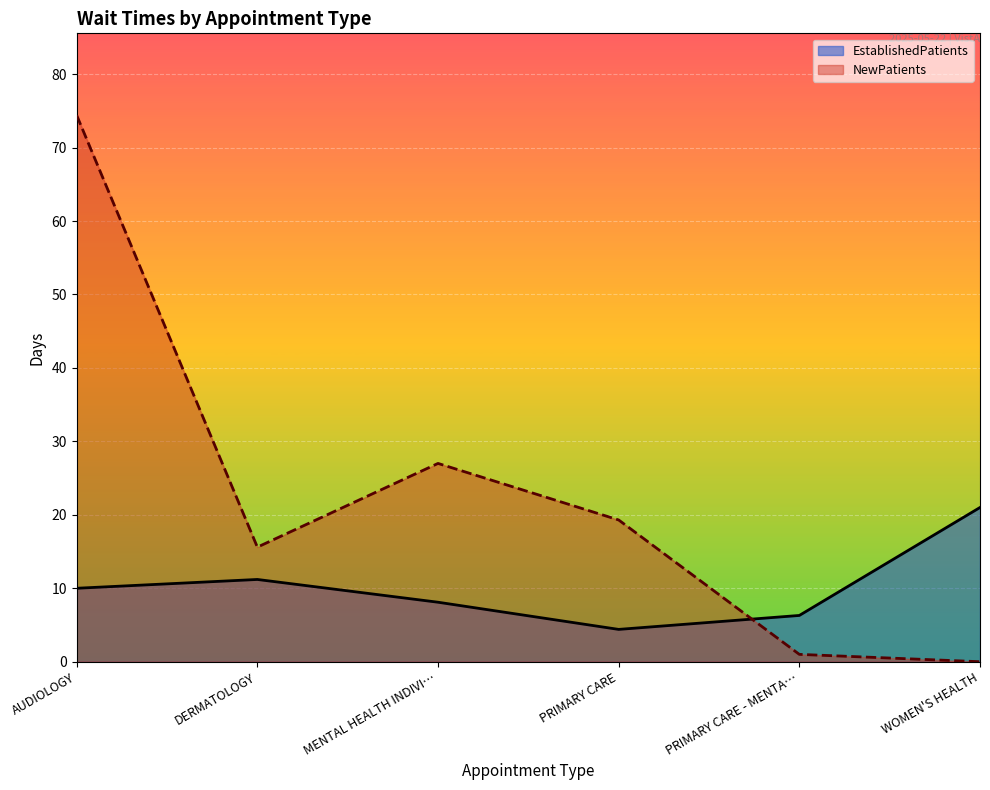

After their last crossing, which series has the higher values: NewPatients or EstablishedPatients?

EstablishedPatients